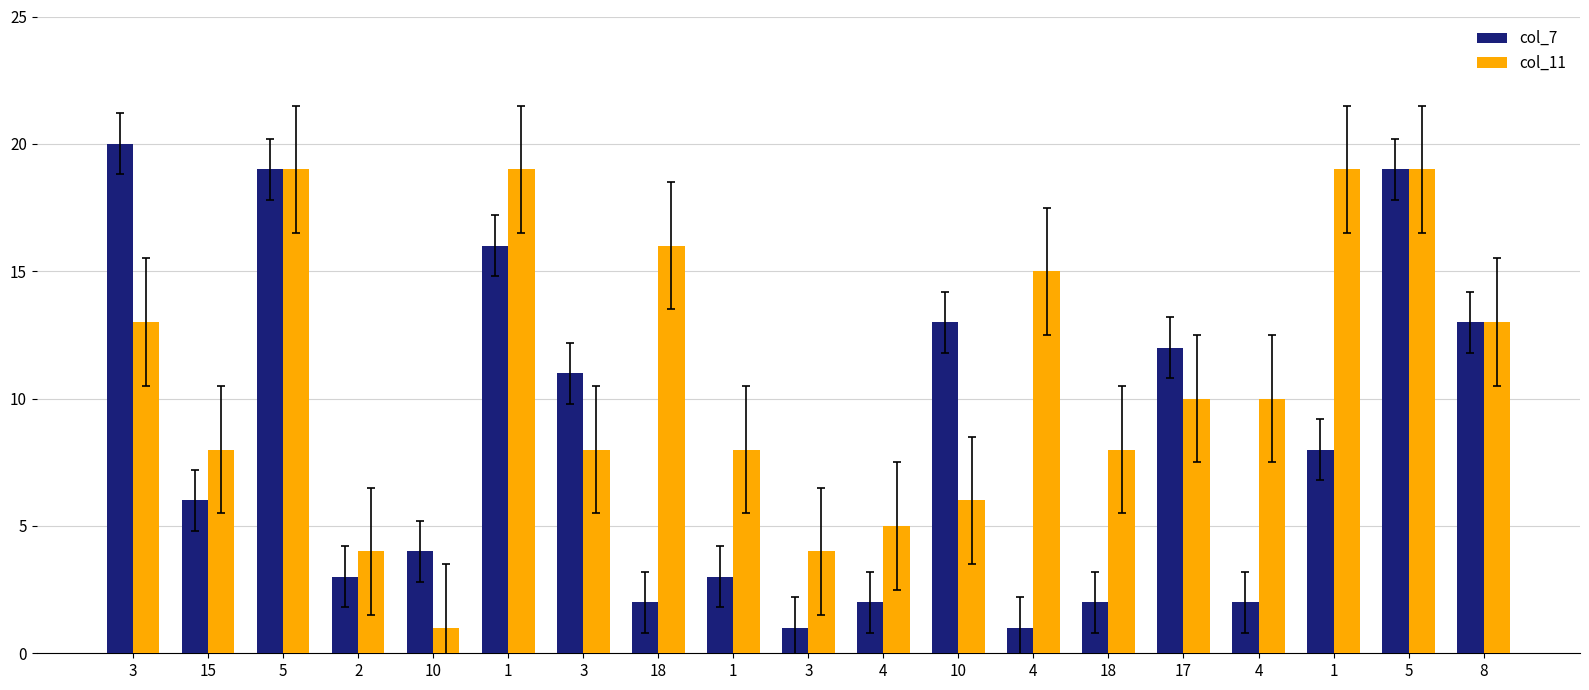

What are all the series names shown in the legend?

col_7, col_11